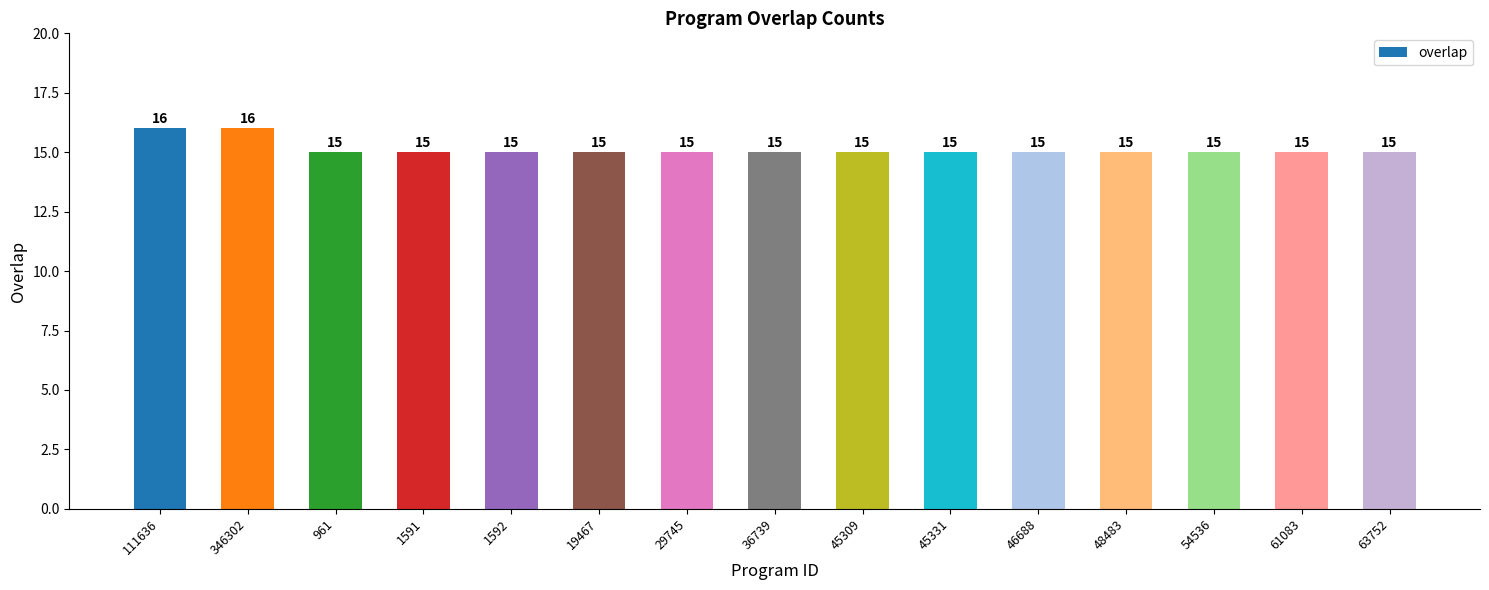

True or false: the data shows 15 at 1591.

True